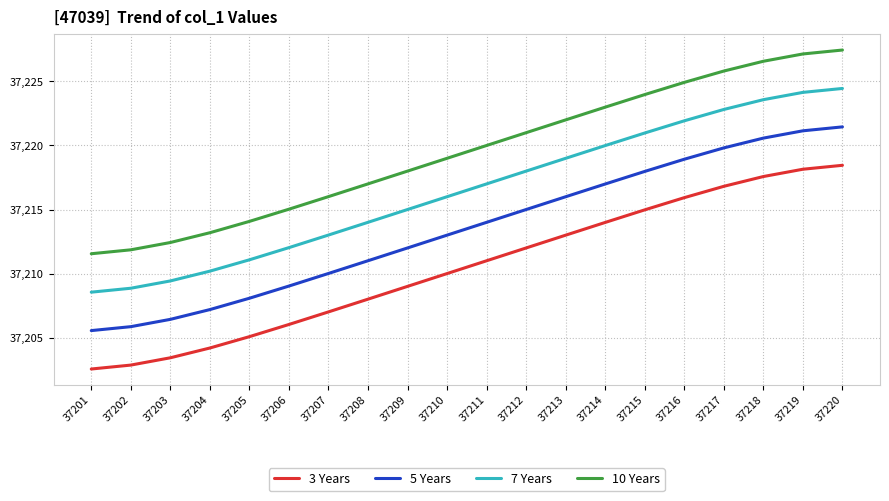

Reading right to left, what are all the values shown in this chart?

3 Years: 37218.5	37218.1	37217.6	37216.8	37215.9	37215.0	37214.0	37213.0	37212.0	37211.0	37210.0	37209.0	37208.0	37207.0	37206.0	37205.1	37204.2	37203.4	37202.9	37202.5
5 Years: 37221.5	37221.1	37220.6	37219.8	37218.9	37218.0	37217.0	37216.0	37215.0	37214.0	37213.0	37212.0	37211.0	37210.0	37209.0	37208.1	37207.2	37206.4	37205.9	37205.5
7 Years: 37224.5	37224.1	37223.6	37222.8	37221.9	37221.0	37220.0	37219.0	37218.0	37217.0	37216.0	37215.0	37214.0	37213.0	37212.0	37211.1	37210.2	37209.4	37208.9	37208.5
10 Years: 37227.5	37227.1	37226.6	37225.8	37224.9	37224.0	37223.0	37222.0	37221.0	37220.0	37219.0	37218.0	37217.0	37216.0	37215.0	37214.1	37213.2	37212.4	37211.9	37211.5